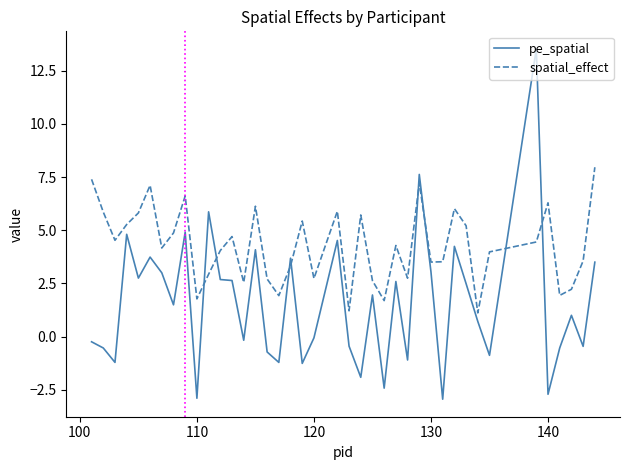

In pe_spatial, how many points are higher than both neighbors (excluding endpoints)?

13